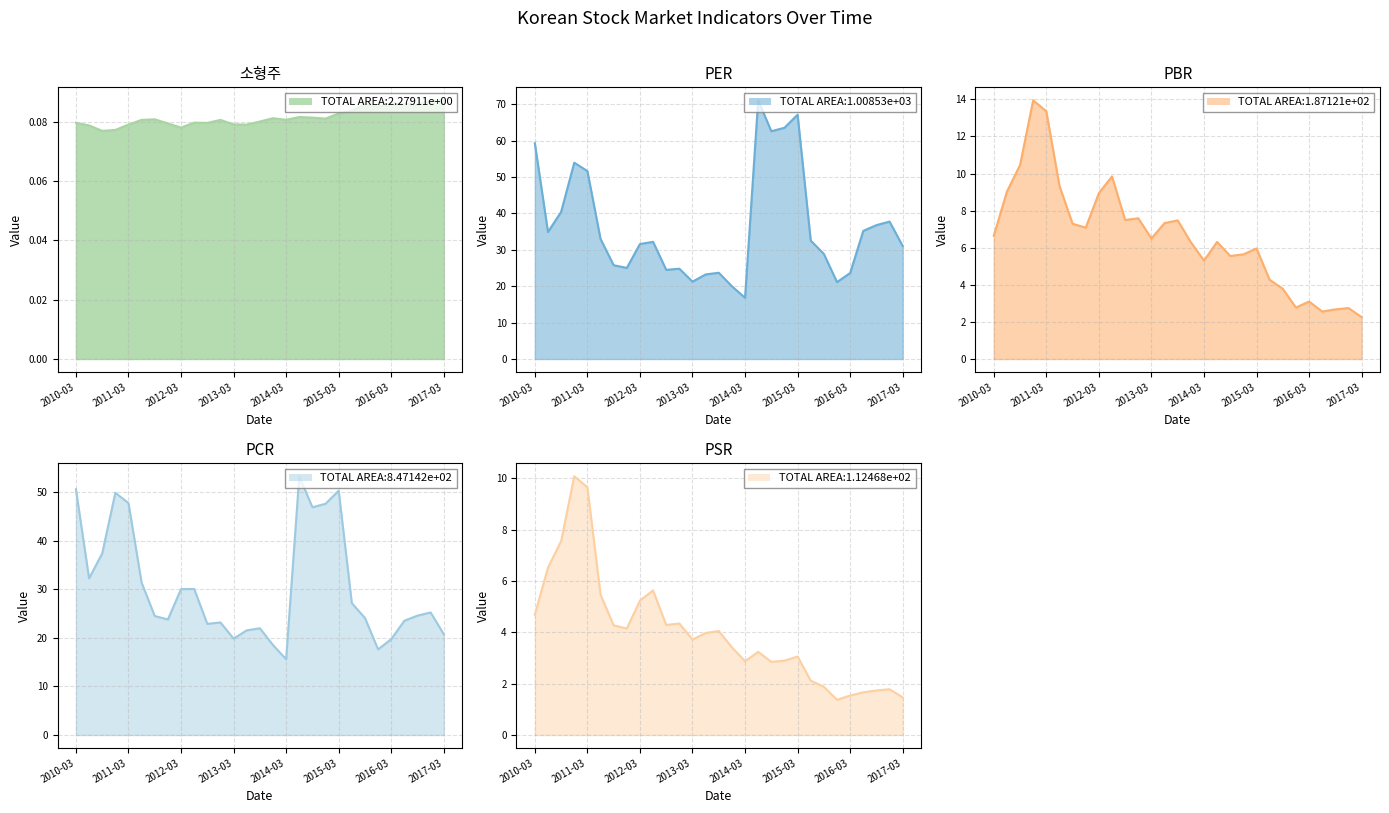

Which label corresponds to the smallest value in the chart?

2010-09-01